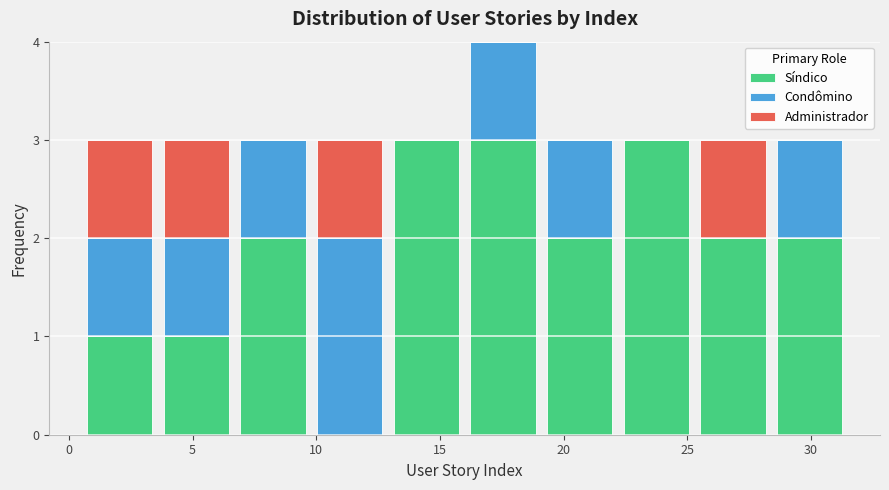

Reading left to right, transcribe this chart: for each stacked bar, give the range it covers on the x-axis and its total height. Neither the bar edges nor the heights are printed on the chart, so give them approximately, as read against the axes.

0.5 to 3.6: 3
3.6 to 6.7: 3
6.7 to 9.8: 3
9.8 to 12.9: 3
12.9 to 16.0: 3
16.0 to 19.1: 4
19.1 to 22.2: 3
22.2 to 25.3: 3
25.3 to 28.4: 3
28.4 to 31.5: 3